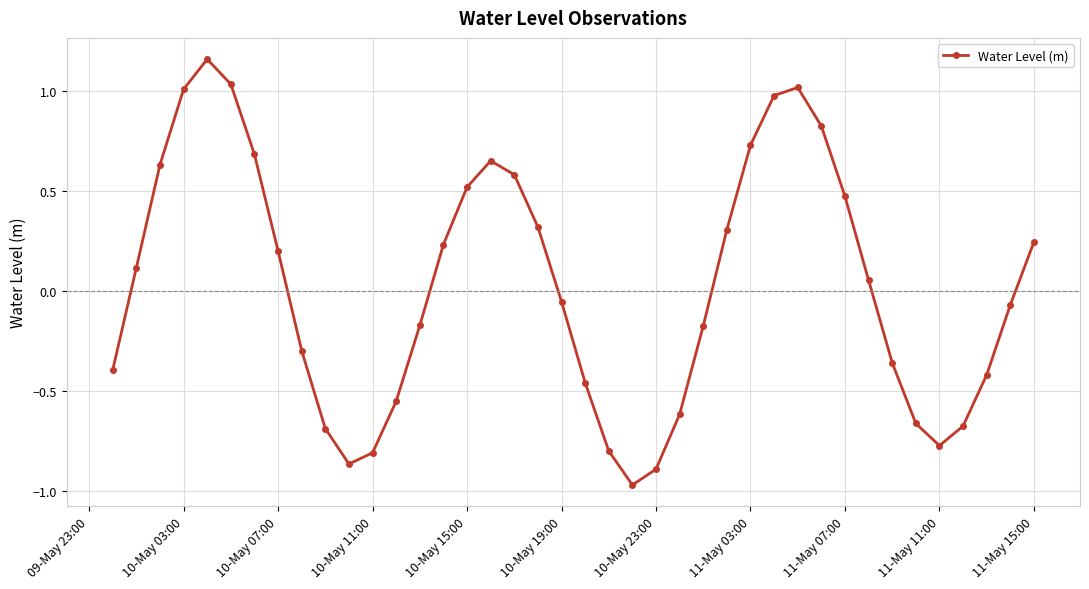

How many interior local valleys (lower than both neighbors) does the data have?

3